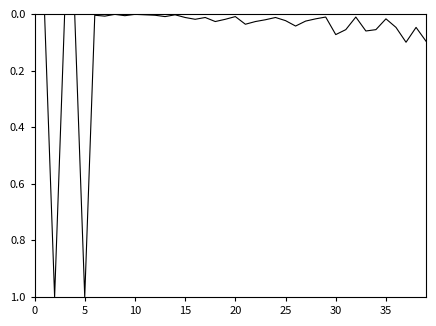

What is the greatest value displayed?

1.0